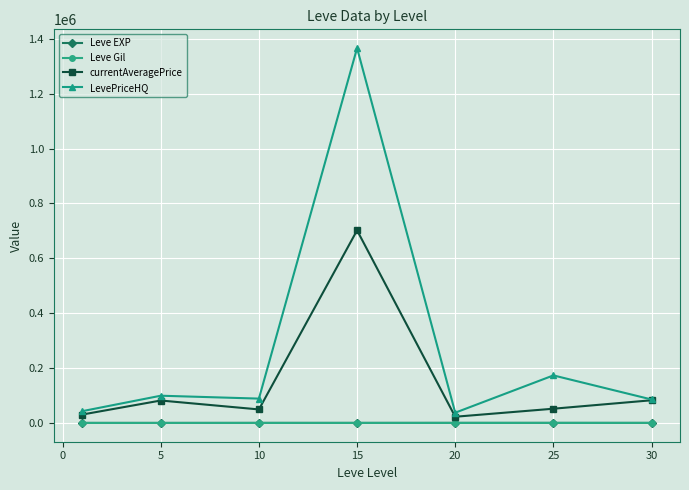

What is the value of the LevePriceHQ point at the 4th from the left?

1366425.4